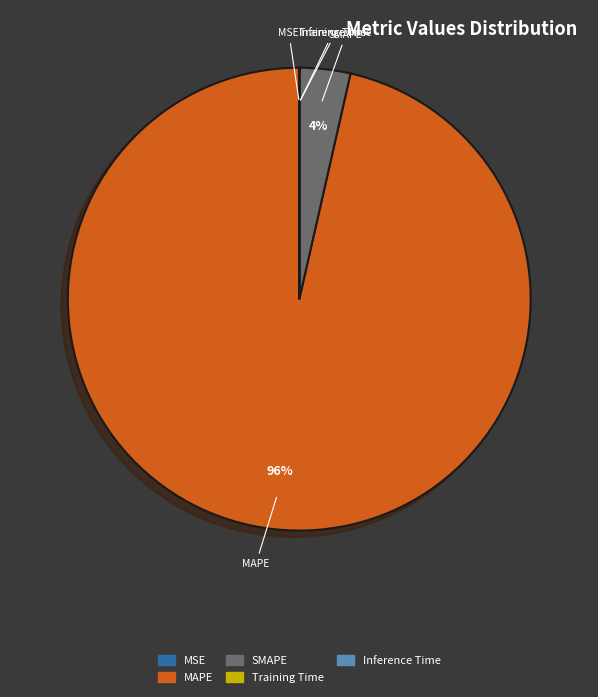

What is the largest slice in the pie chart?

MAPE